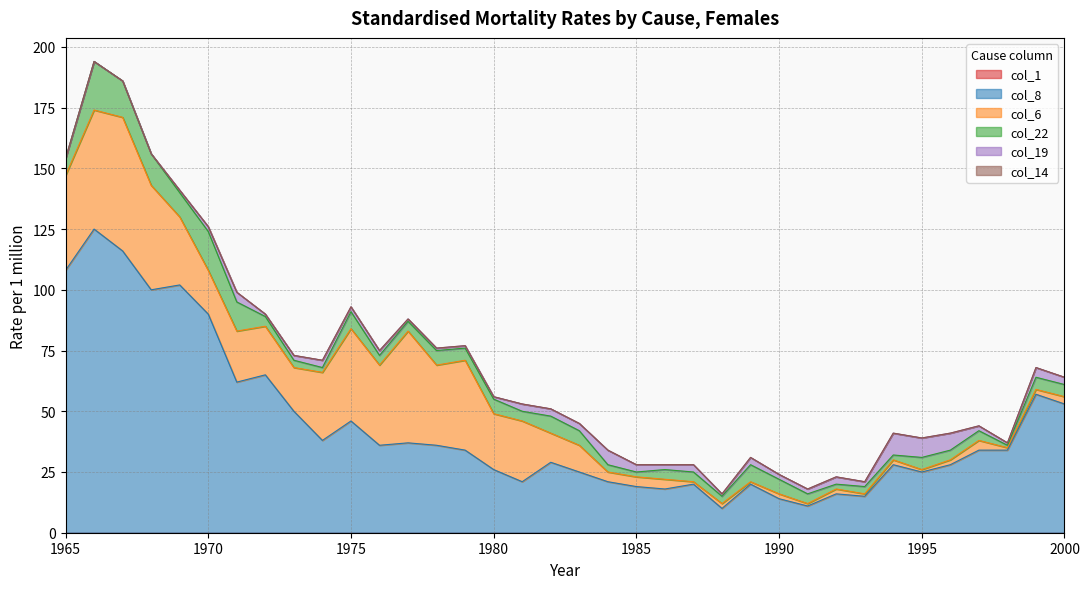

Which category has the highest value in the col_22 series?

1966